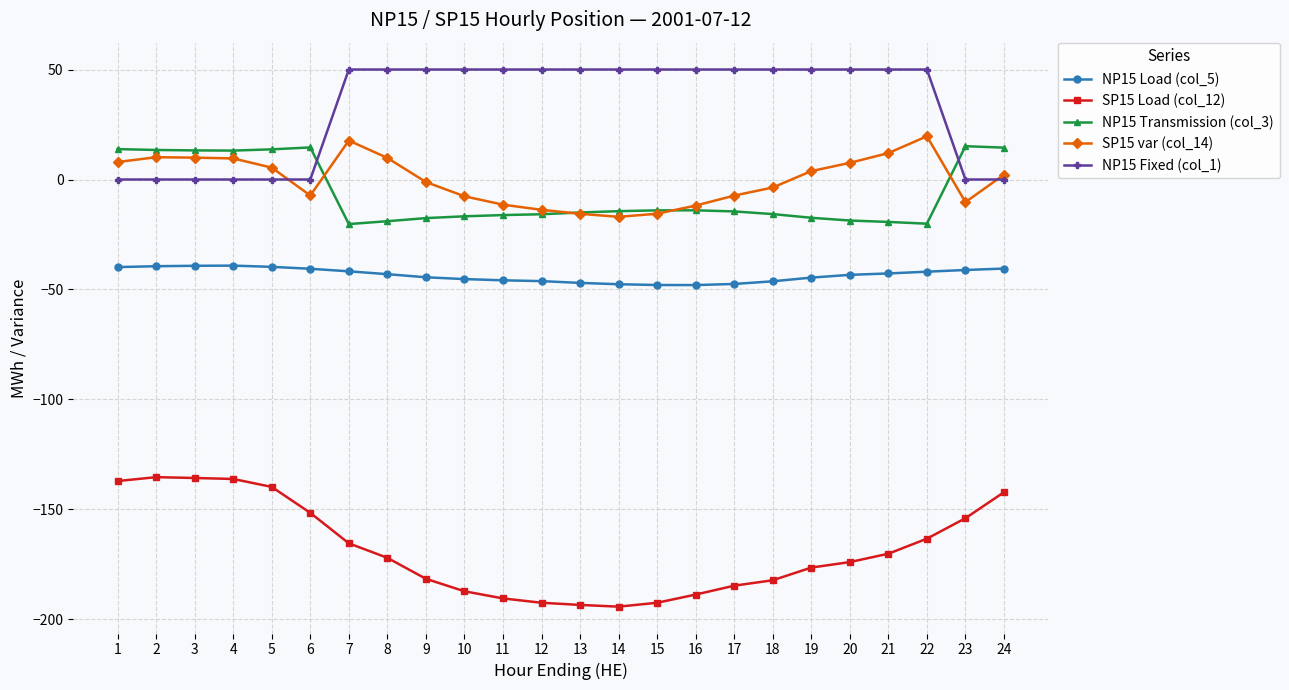

Does the chart have visible grid lines?

Yes